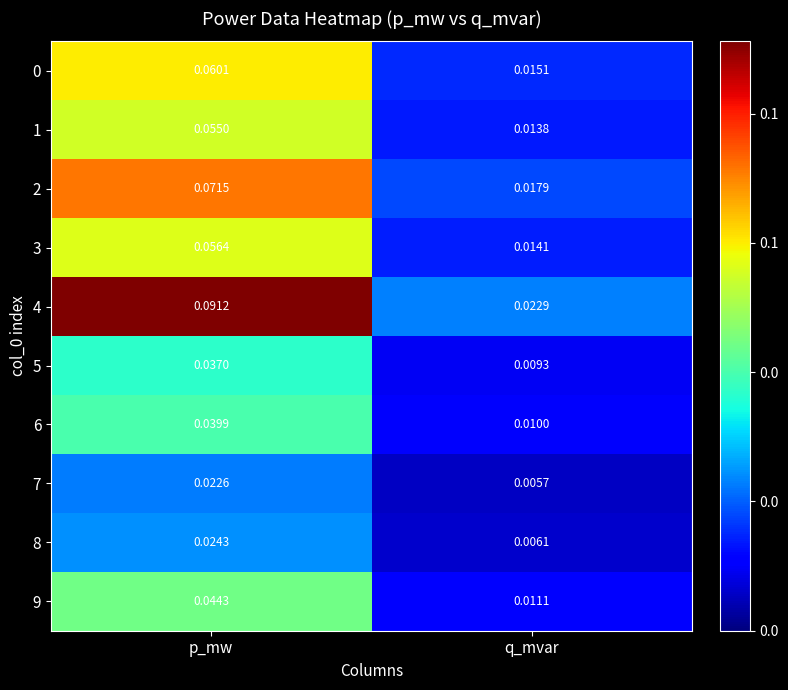

List the labels in order of 0 value, largest first.

p_mw, q_mvar